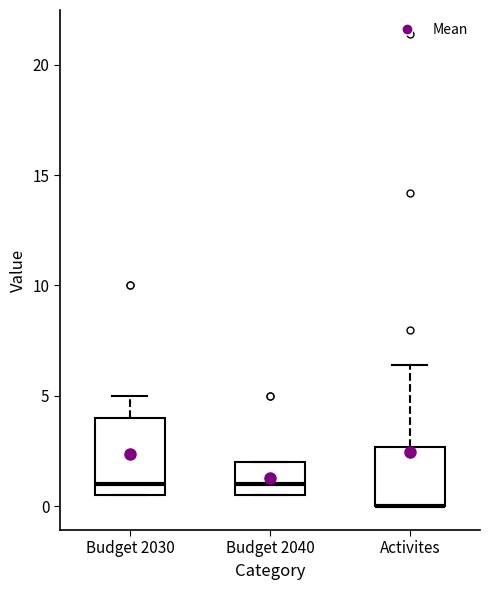

Where does the upper whisker of the box for Budget 2030 end on the y-axis? The values are not printed on the chart, so give them approximately, as read against the axis.

5.0